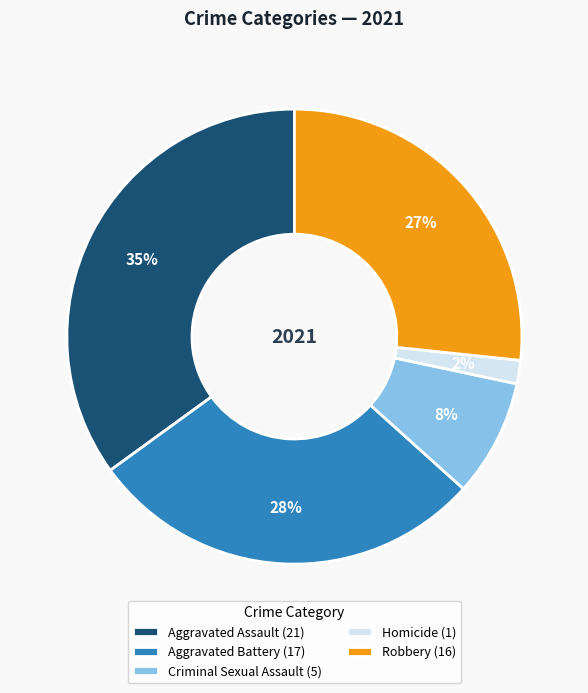

Is Criminal Sexual Assault the majority of the pie?

No